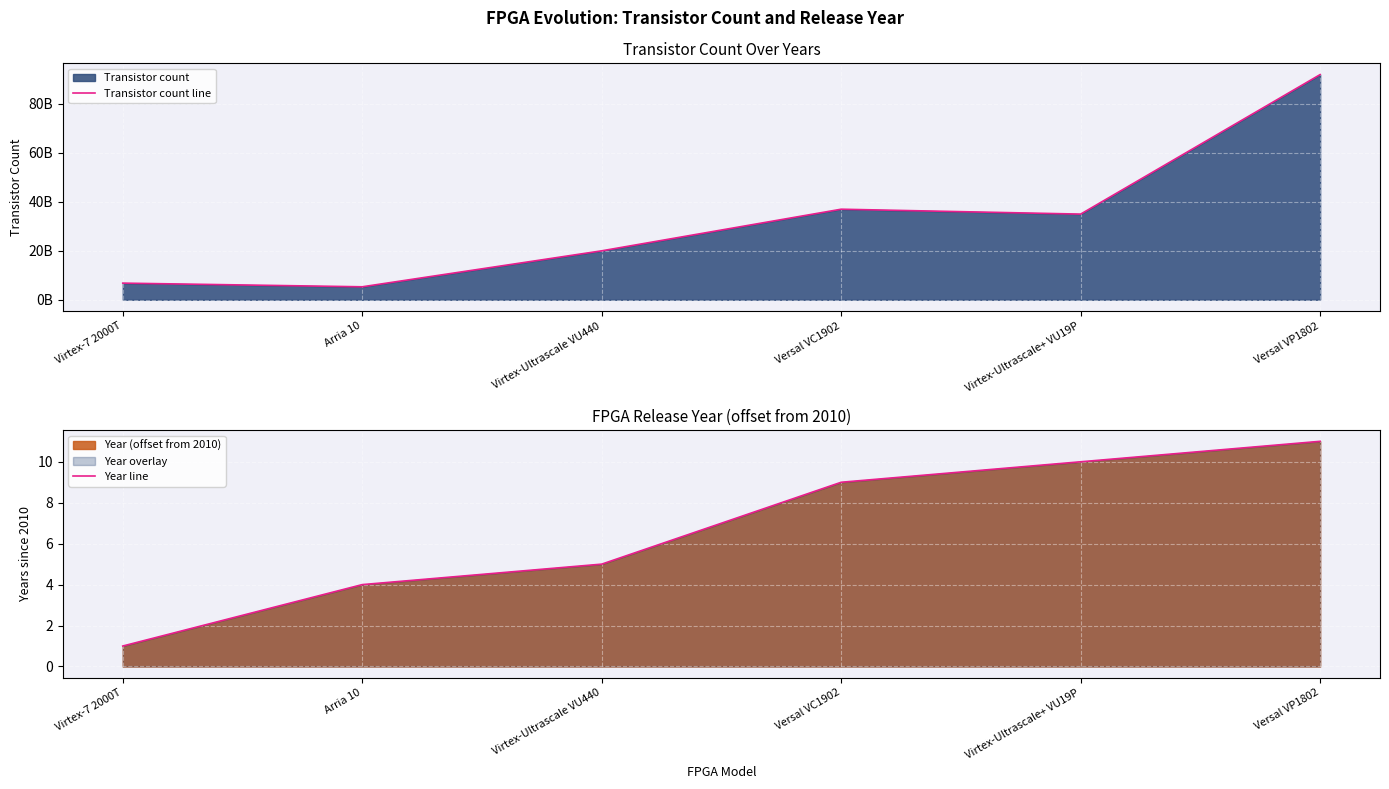

Rank the series by their maximum value, from highest to lowest.

Transistor count line, Year line